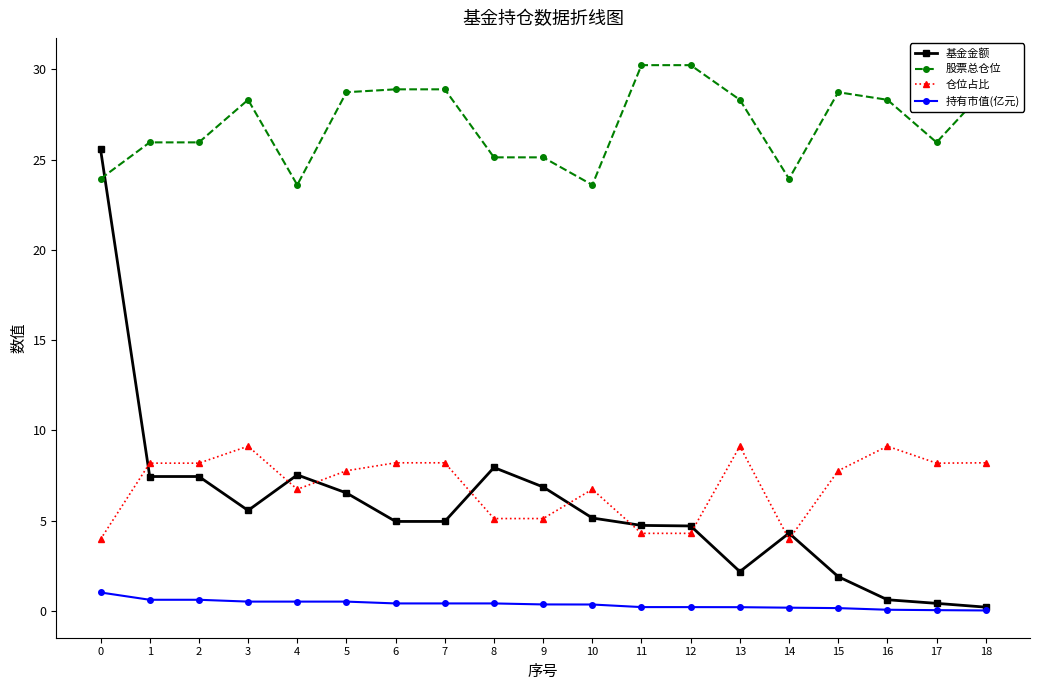

Does the chart display data point markers on the line(s)?

Yes